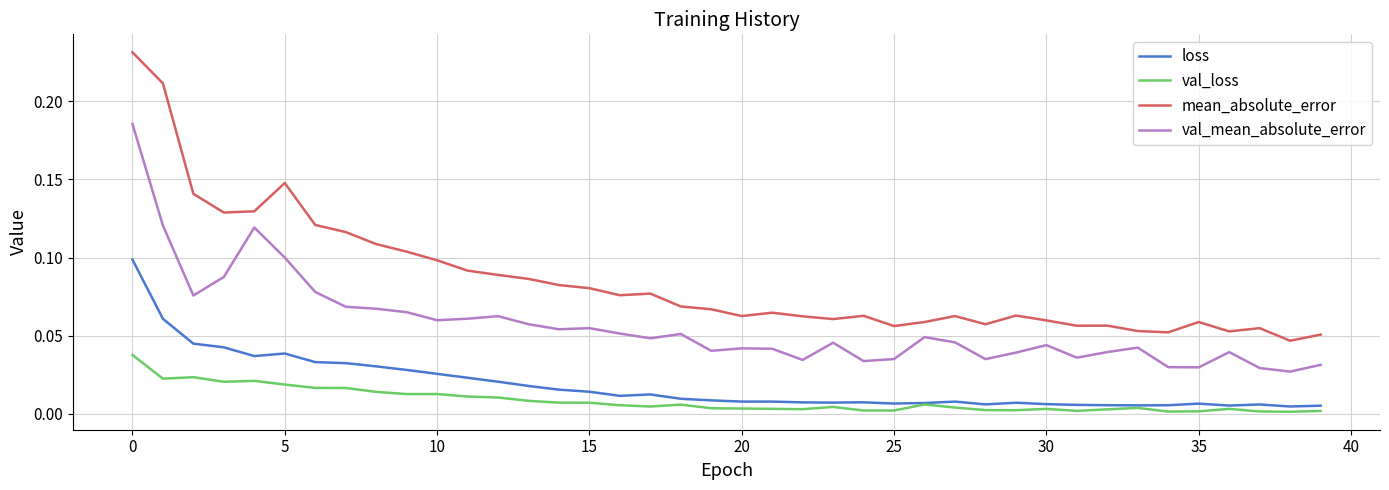

Does the chart display data point markers on the line(s)?

No